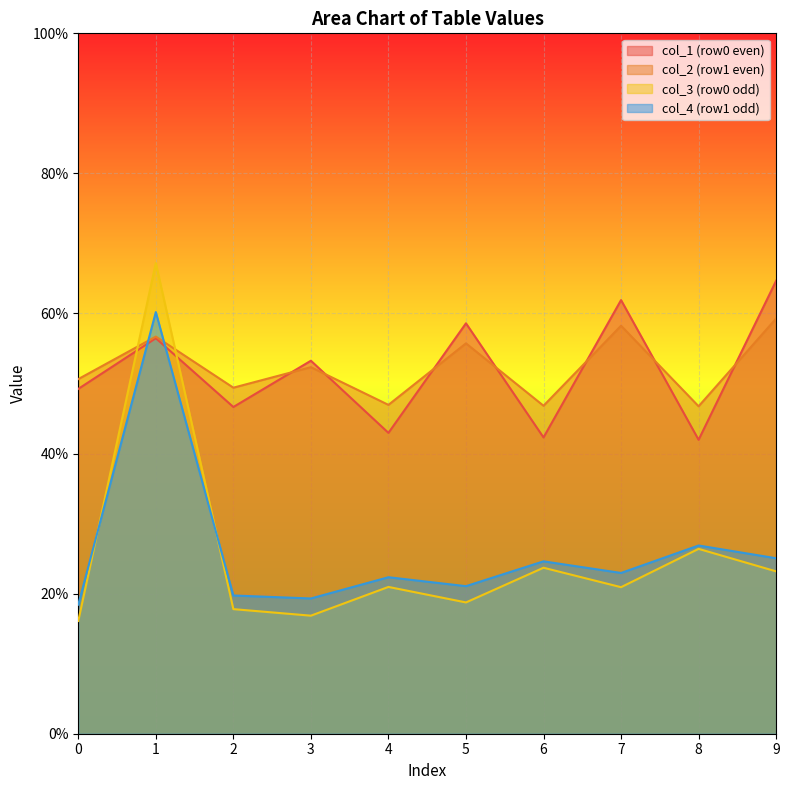

How many lines are shown in the chart?

4